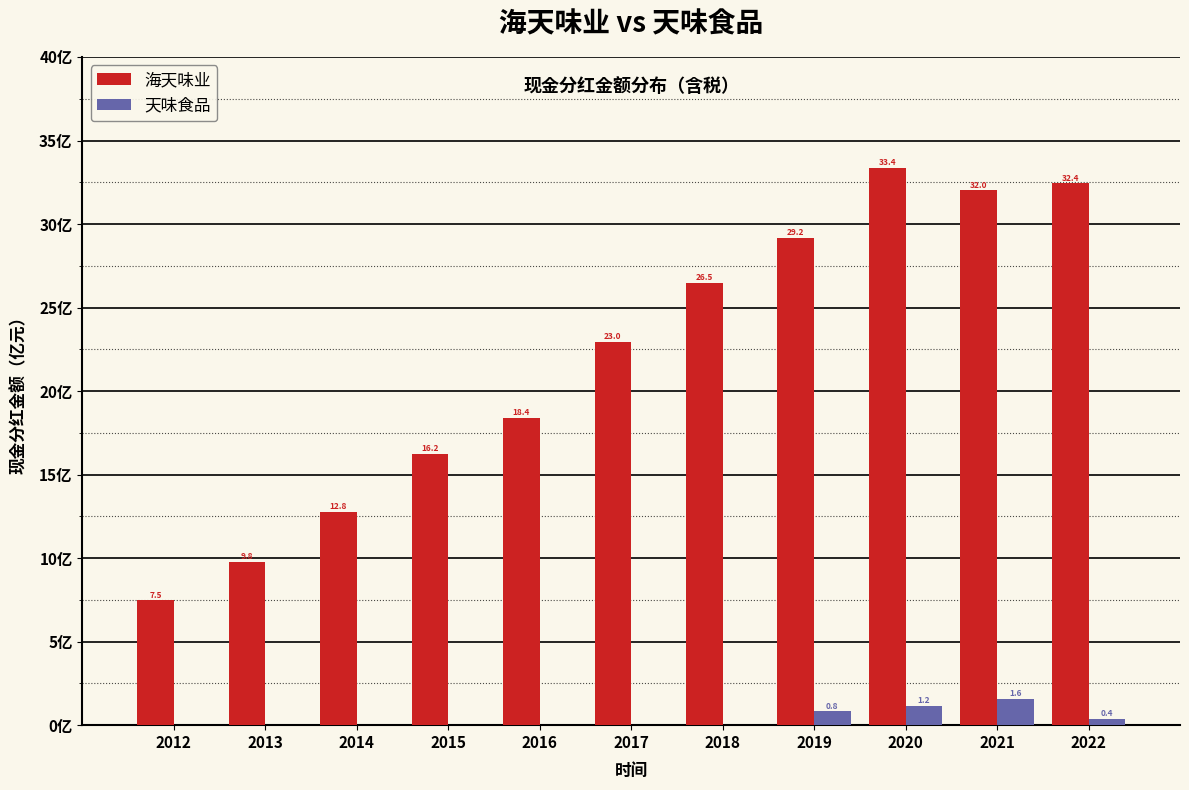

Which series has the largest total across all categories?

海天味业